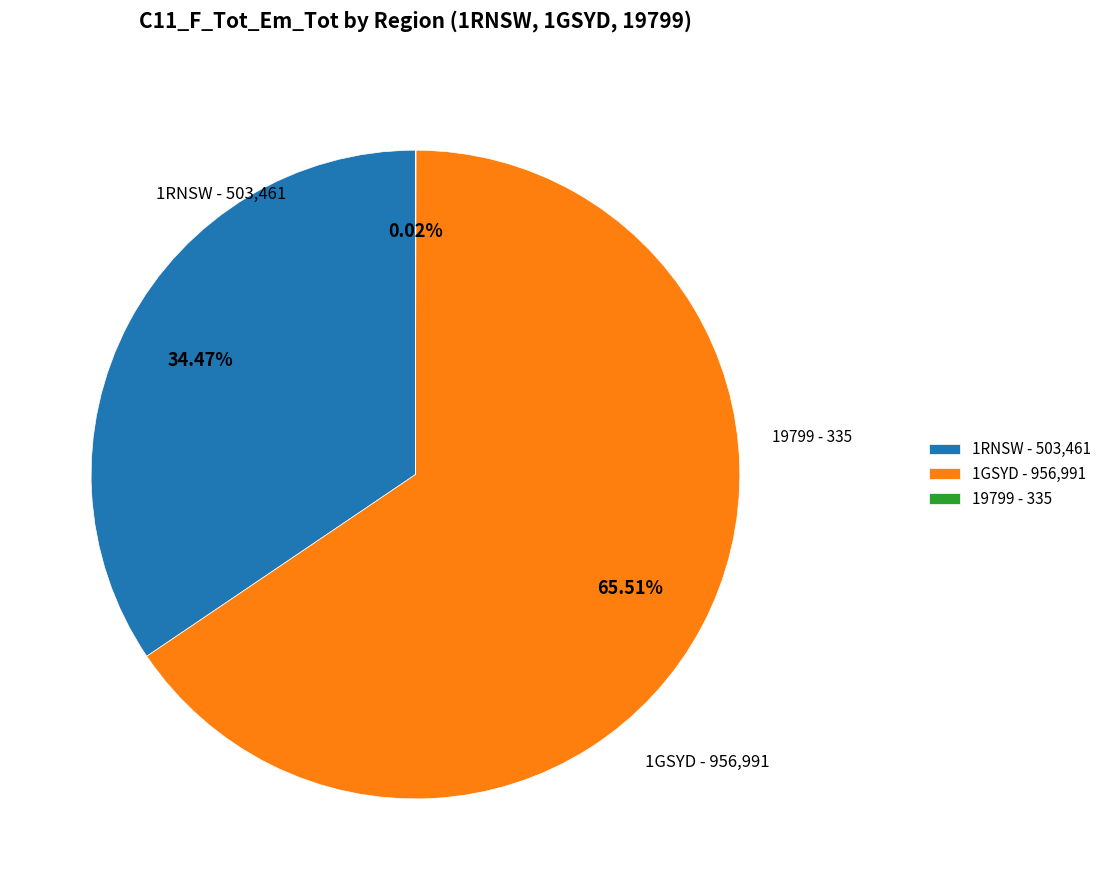

Is 1GSYD the majority of the pie?

Yes